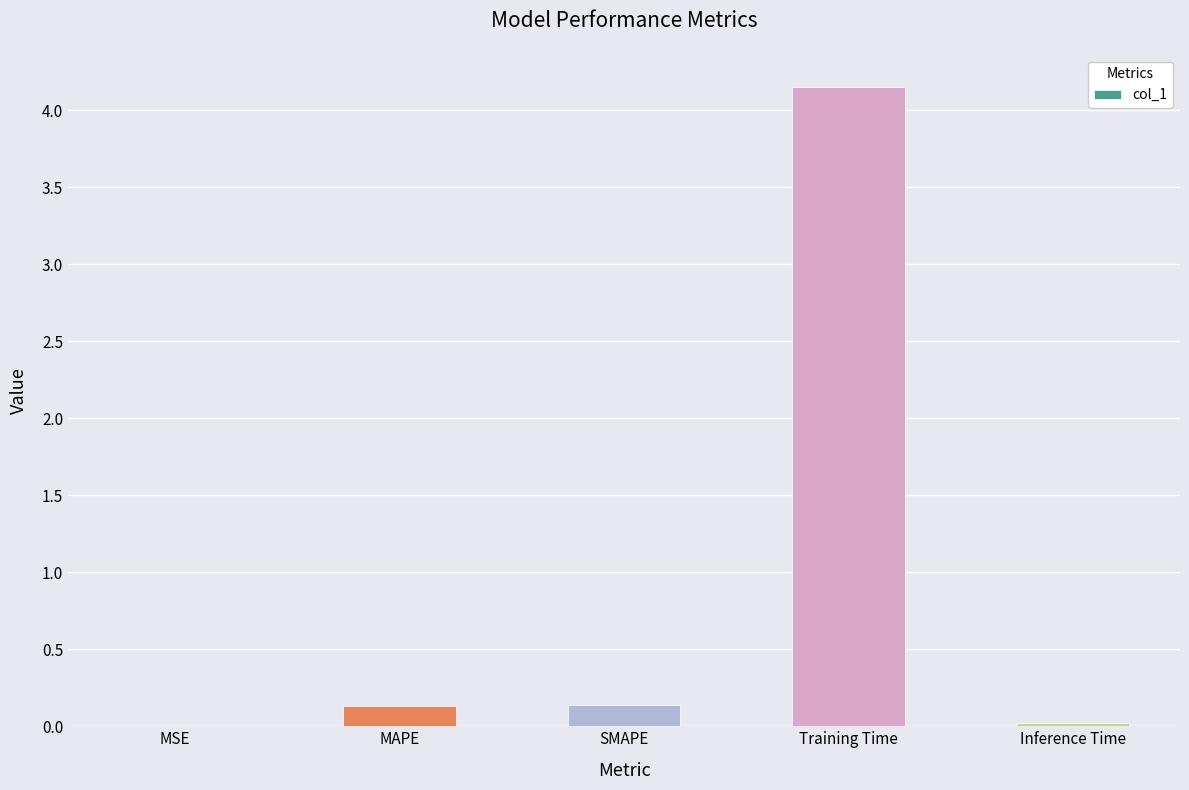

The chart shows a value of 0.1 at MAPE. True or false?

True